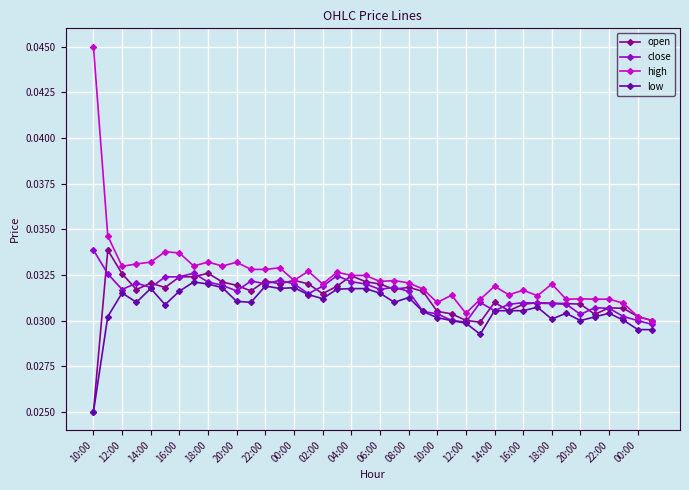

At how many categories does at least one series exceed 0?

40